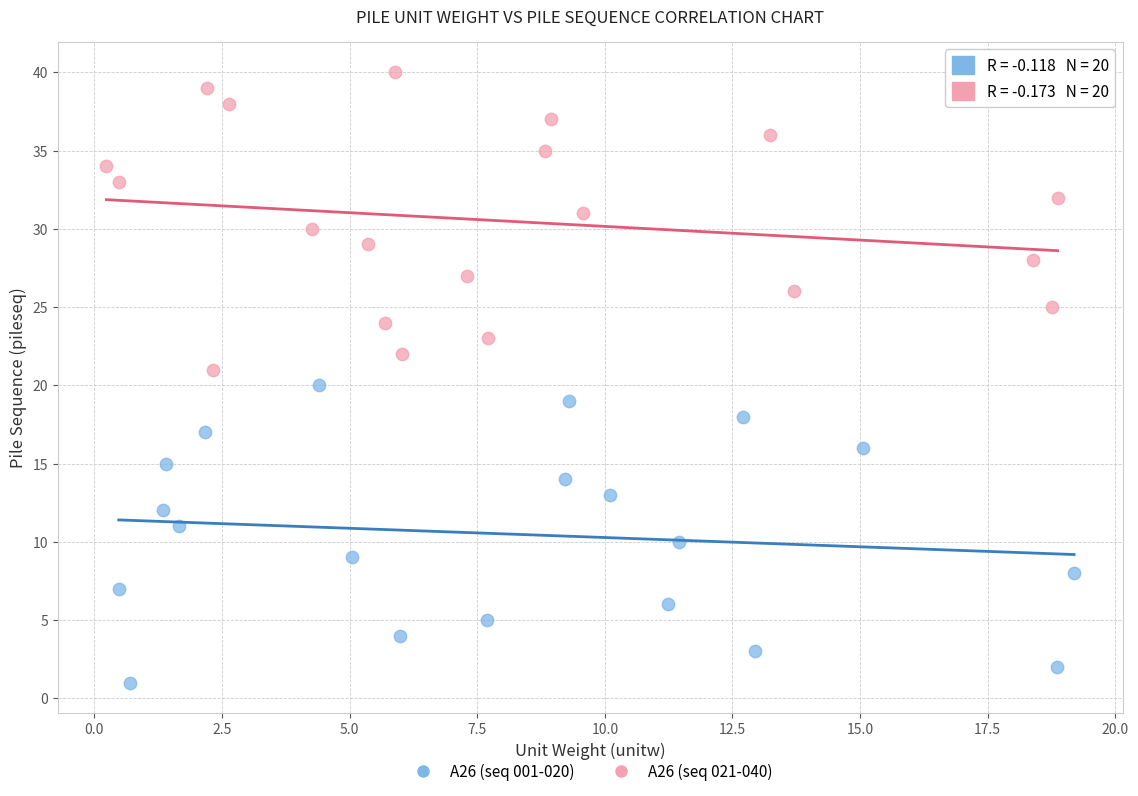

Which series contains the highest Y value?

A26 (seq 021-040)